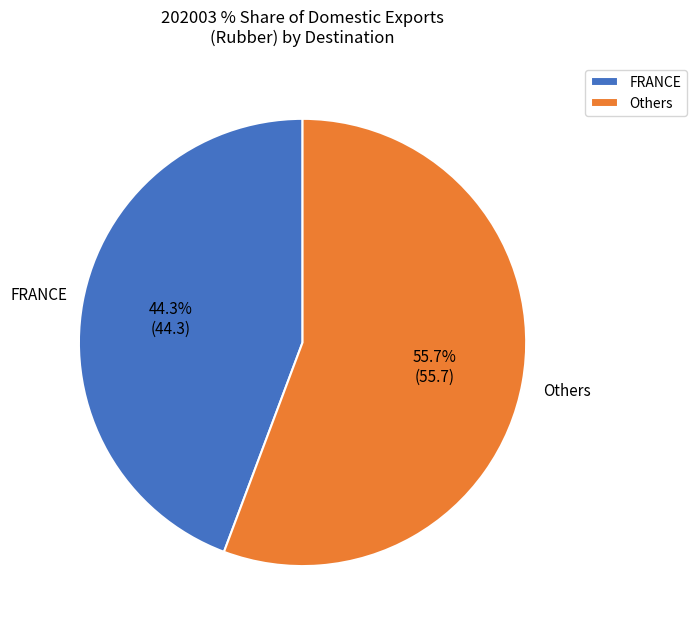

Which category has the smallest portion of the pie?

FRANCE